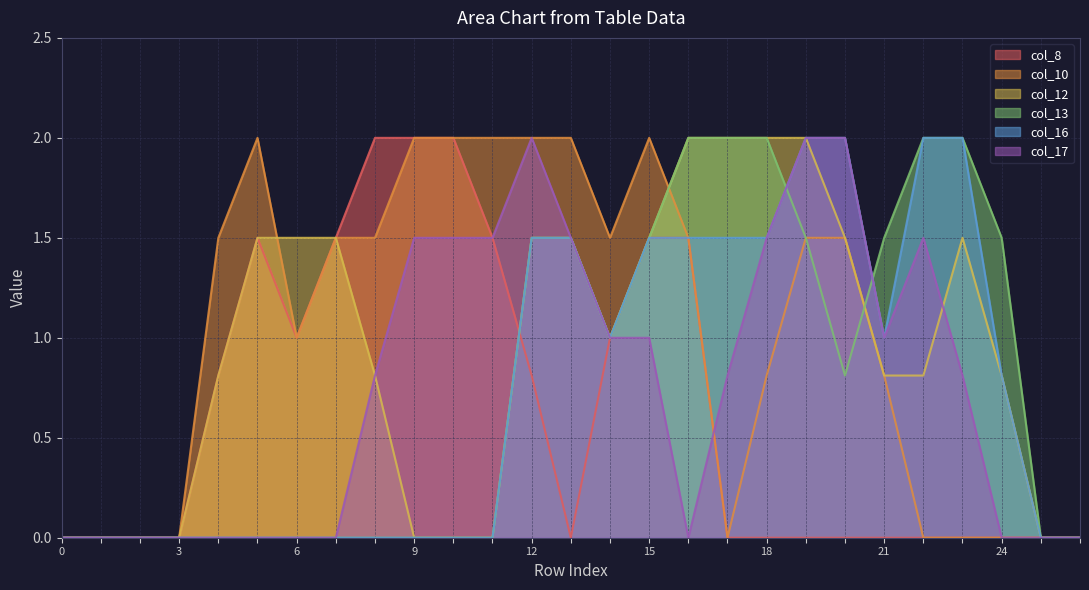

At which category does col_8 reach its first local valley?

6